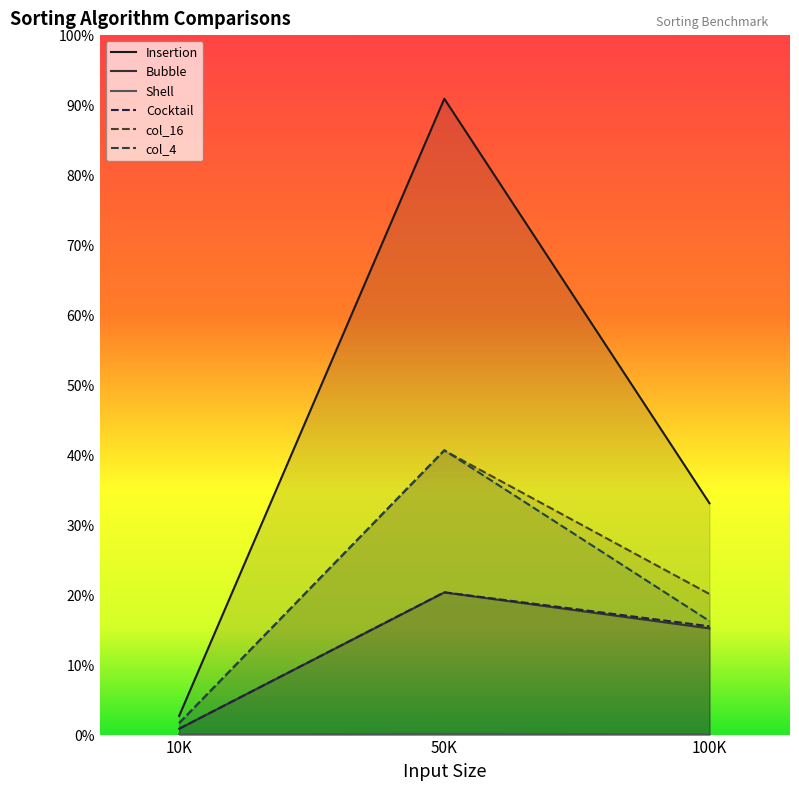

The value of Bubble at 10K is 493. True or false?

False